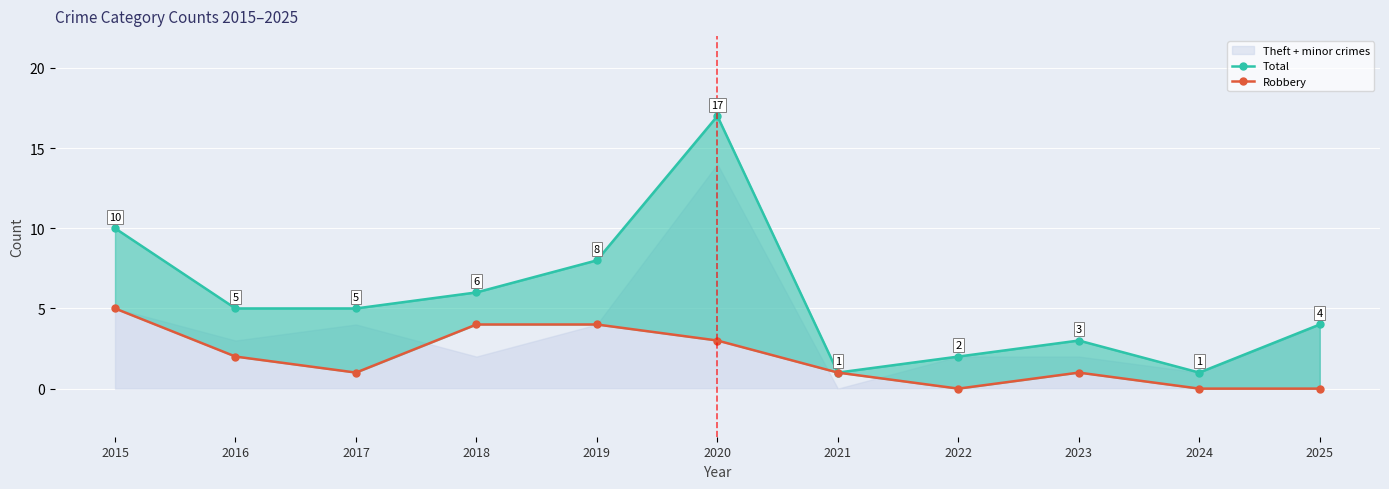

What is the sum of the Robbery values at 2025 and 2016?

2